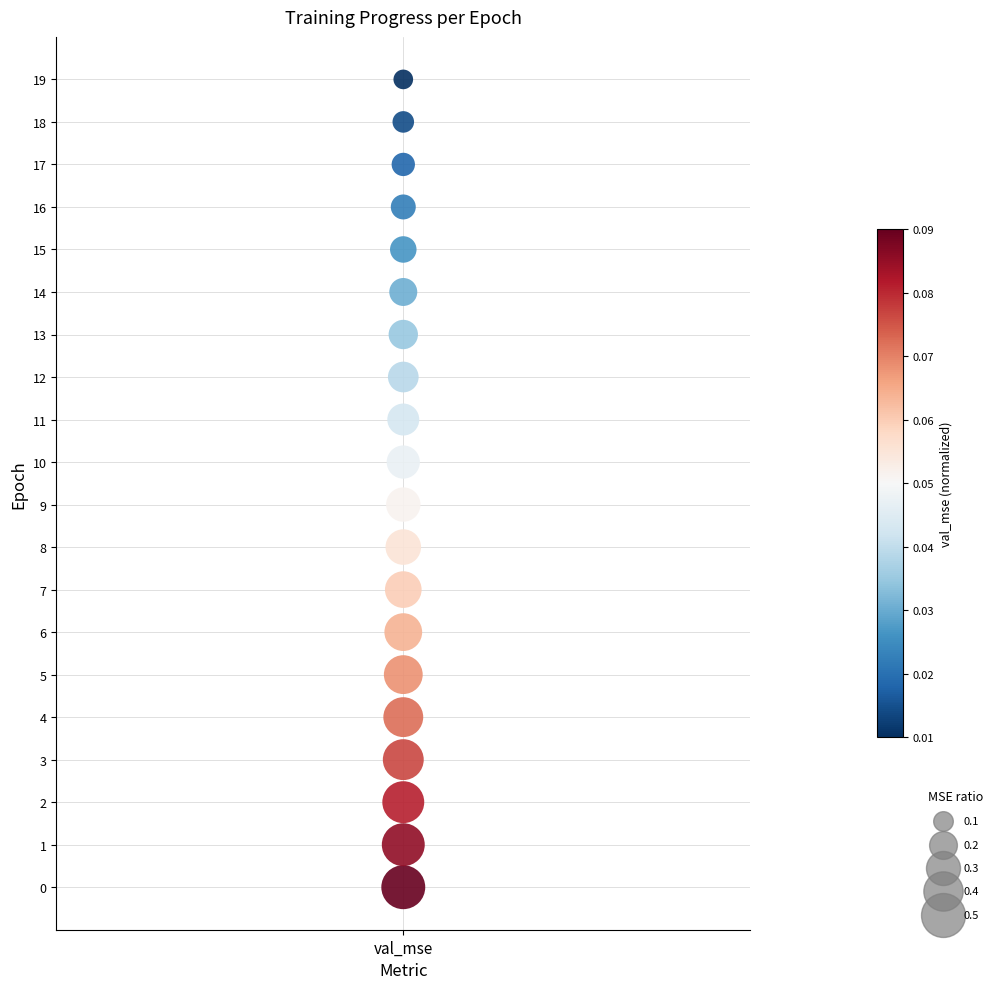

What is the range of Y values (max minus min)?

19